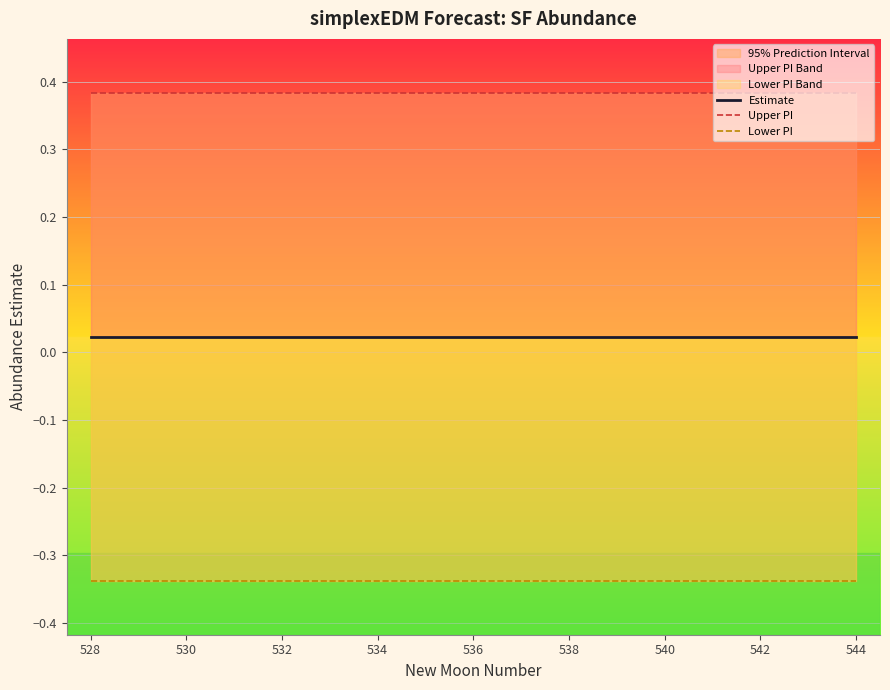

True or false: Lower PI and Upper PI cross at least once.

False